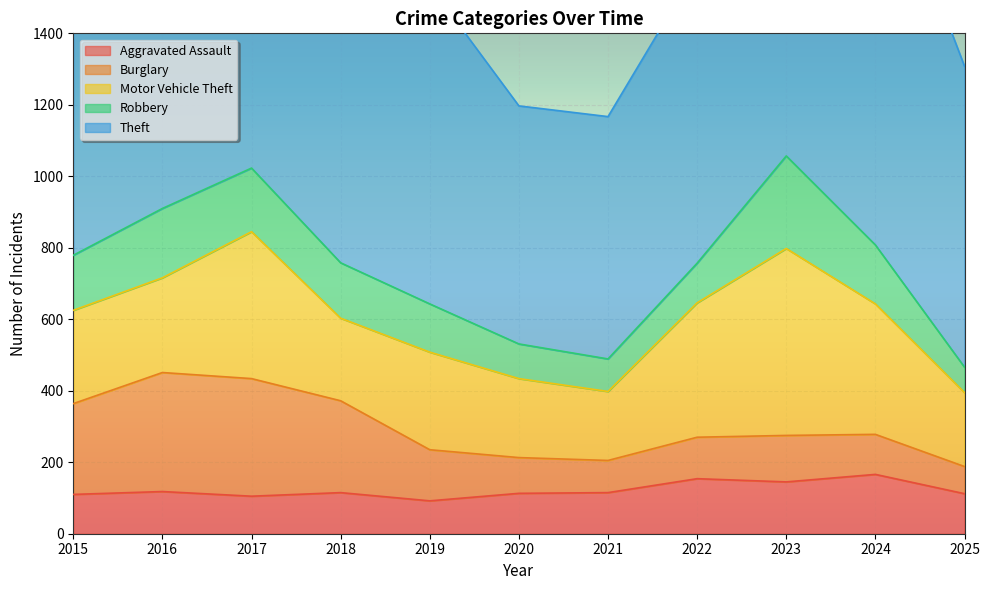

Where is the first local minimum for Burglary?

2021